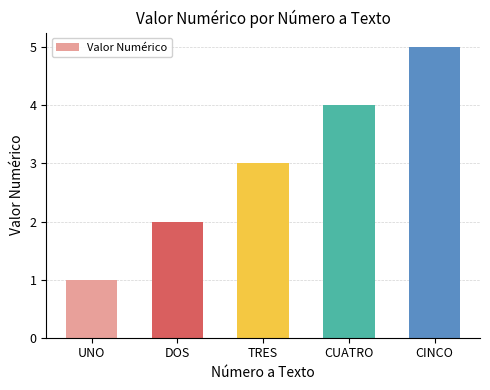

Approximately how many times larger is the value at CUATRO compared to DOS?

2.0